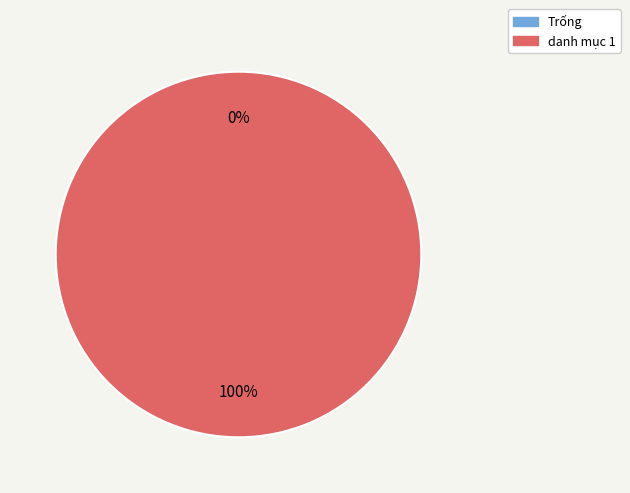

What percentage do danh mục 1 and Trống together represent?

100.0%